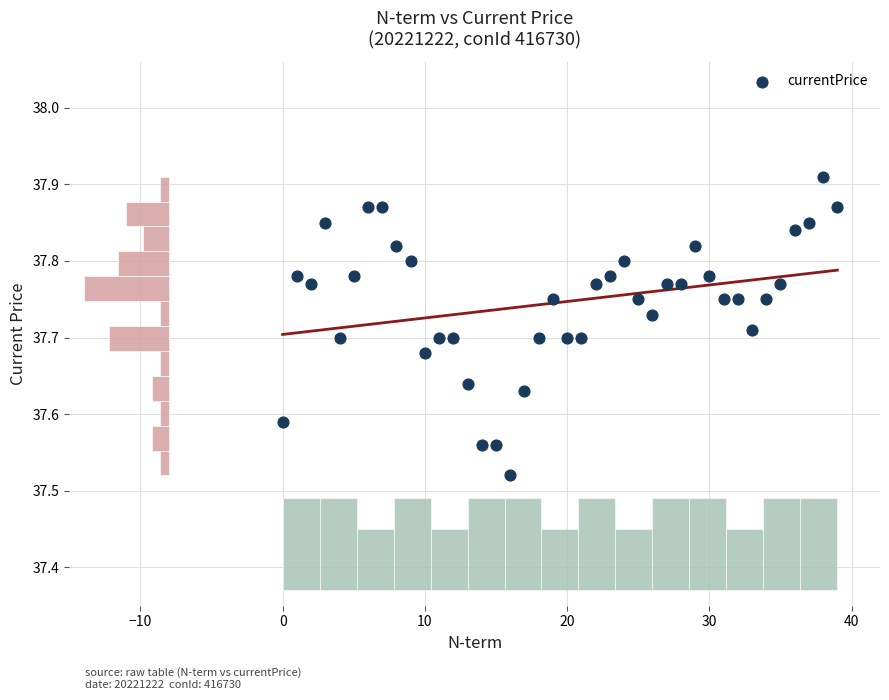

What is the range of Y values (max minus min)?

0.4